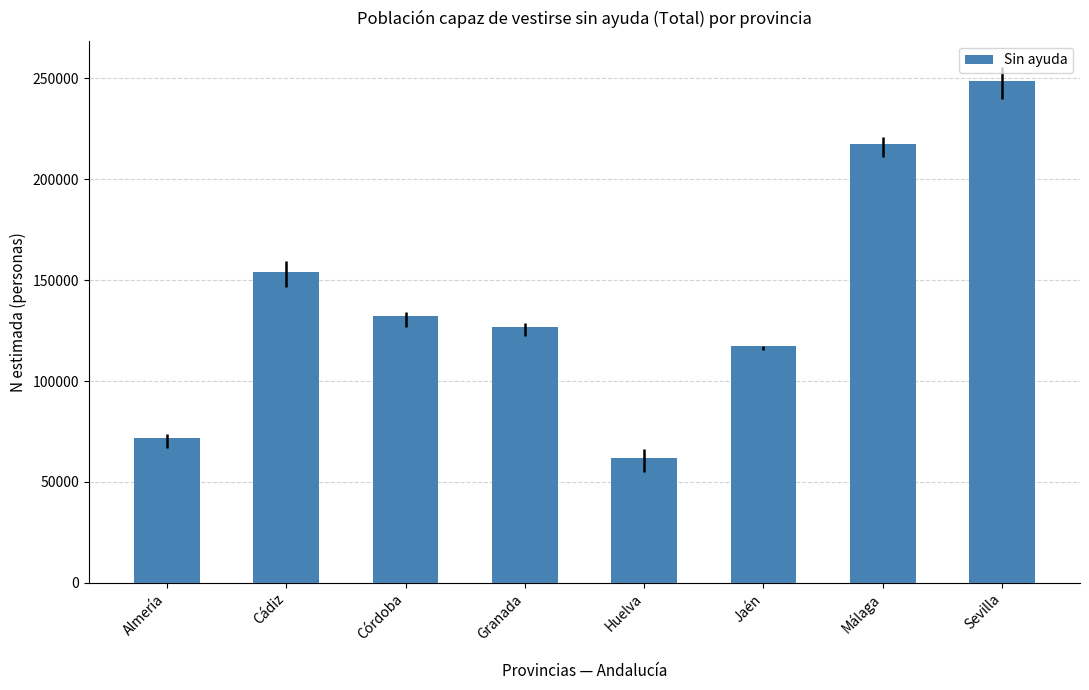

What is the smallest value displayed?

61965